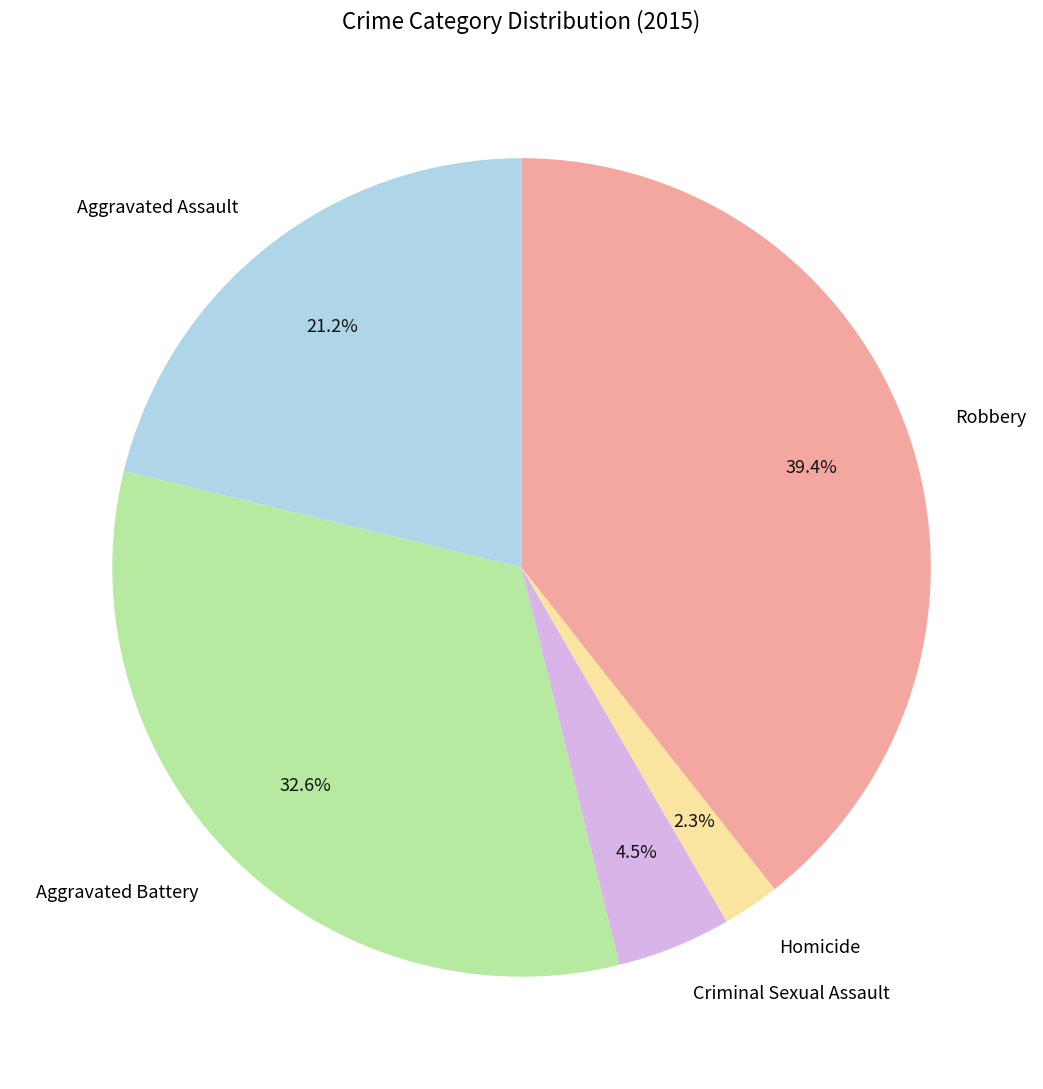

What percentage do Homicide and Criminal Sexual Assault together represent?

6.8%